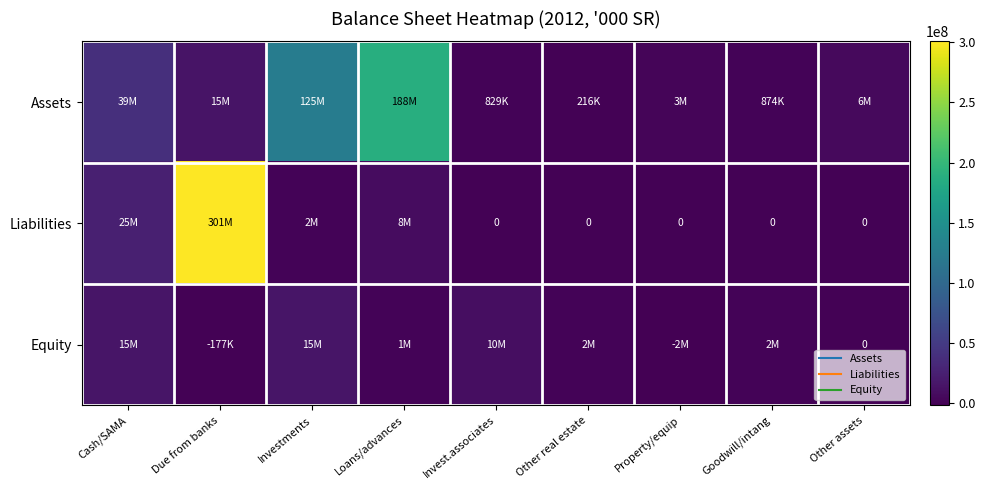

Which category has the highest value across all series?

Due from banks